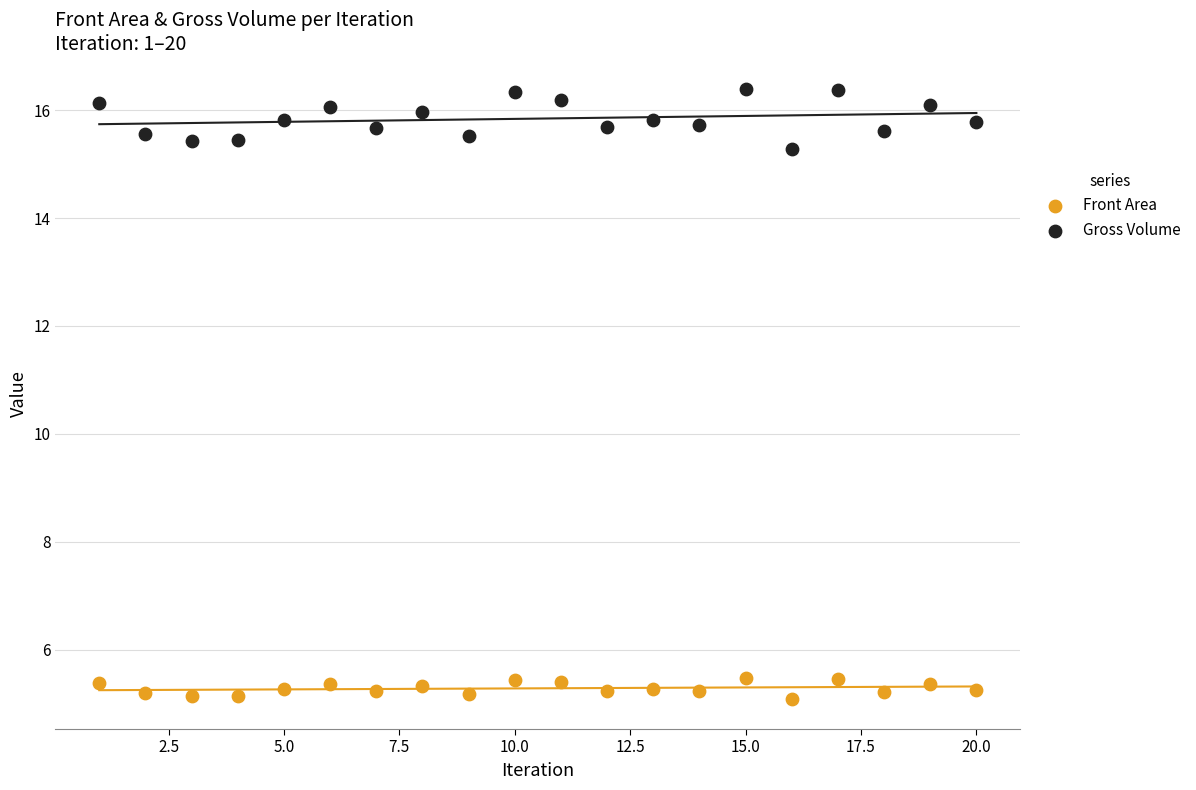

Which series reaches the maximum Y coordinate?

Gross Volume